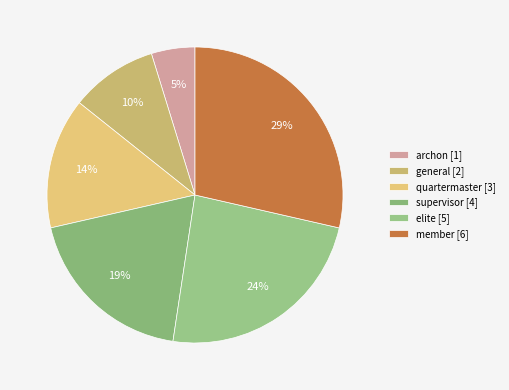

Does general account for over 50% of the chart?

No